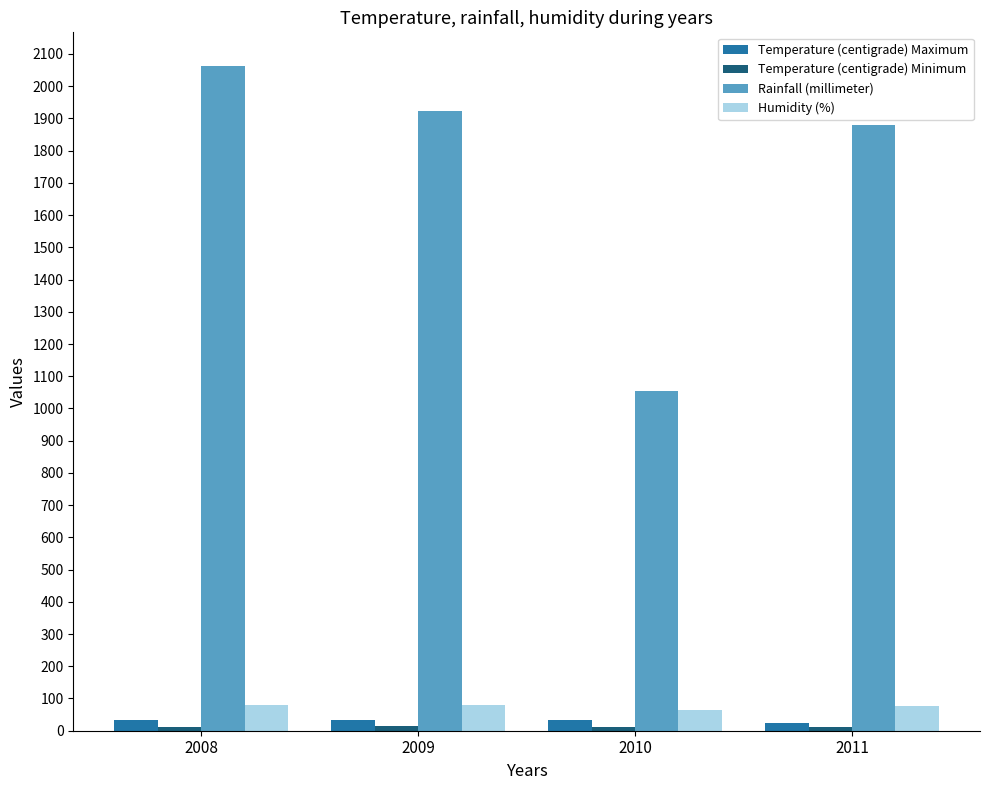

Which series has the largest range (max minus min)?

Rainfall (millimeter)